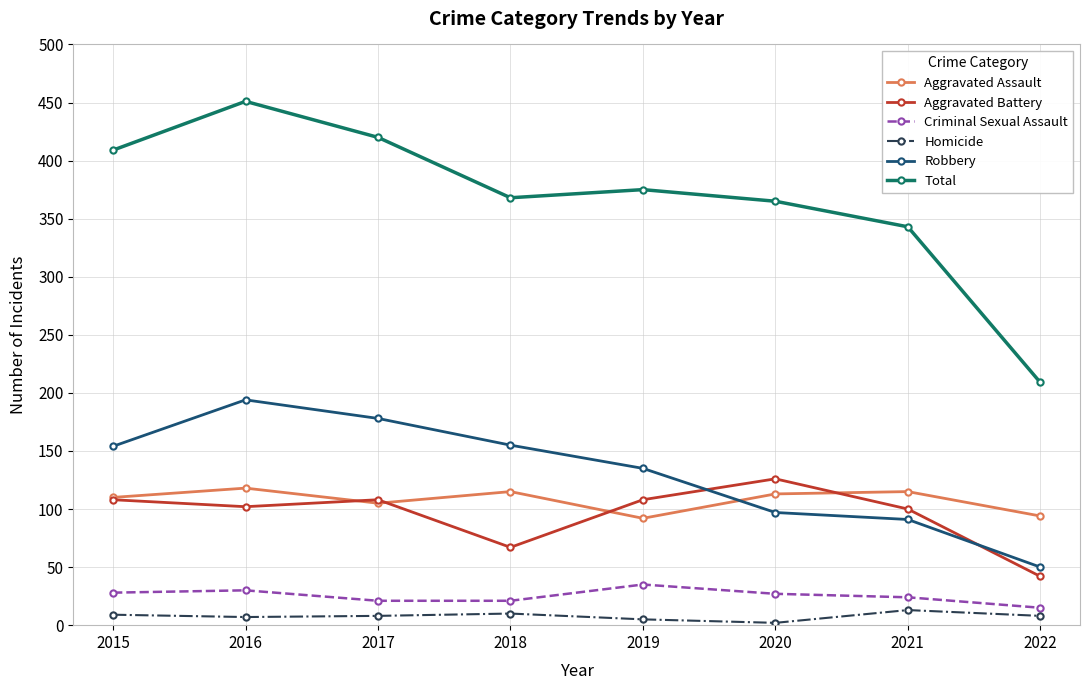

True or false: Homicide and Aggravated Battery intersect in this chart.

False